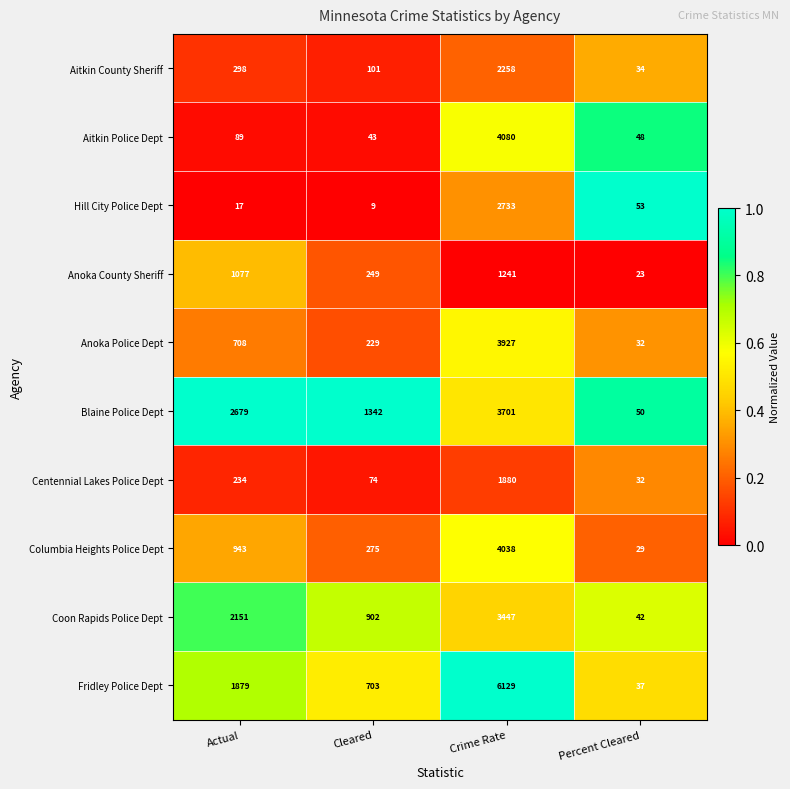

Which series changed the most between Actual and Cleared?

Blaine Police Dept